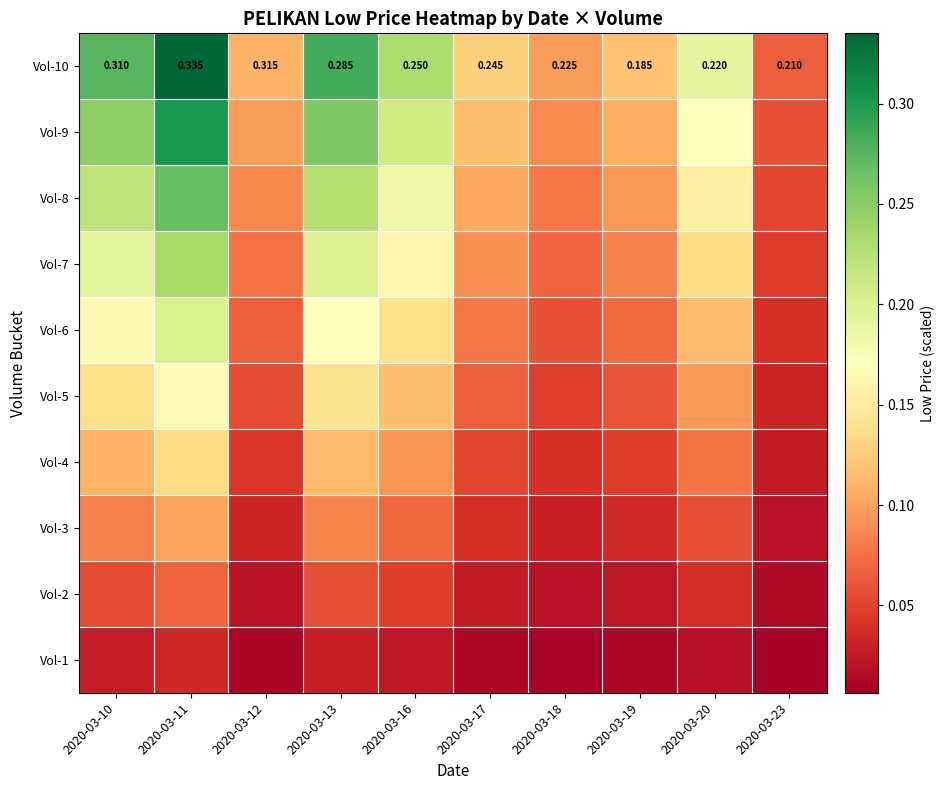

At how many categories does at least one series exceed 0?

10